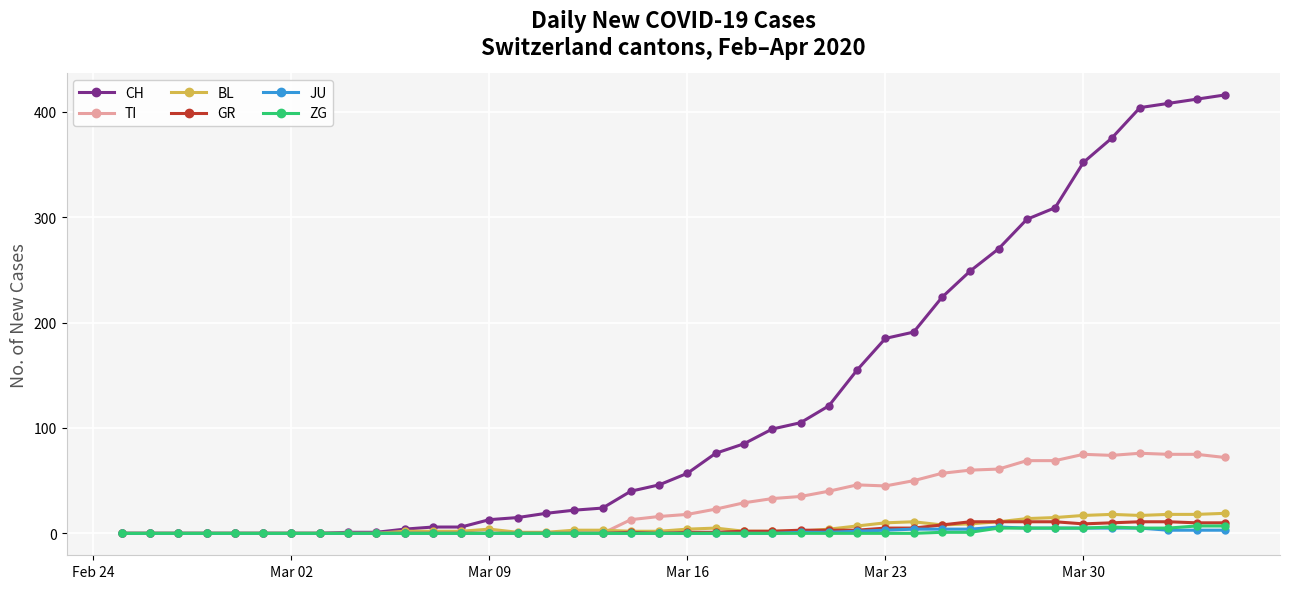

Which series has the widest spread of values?

CH